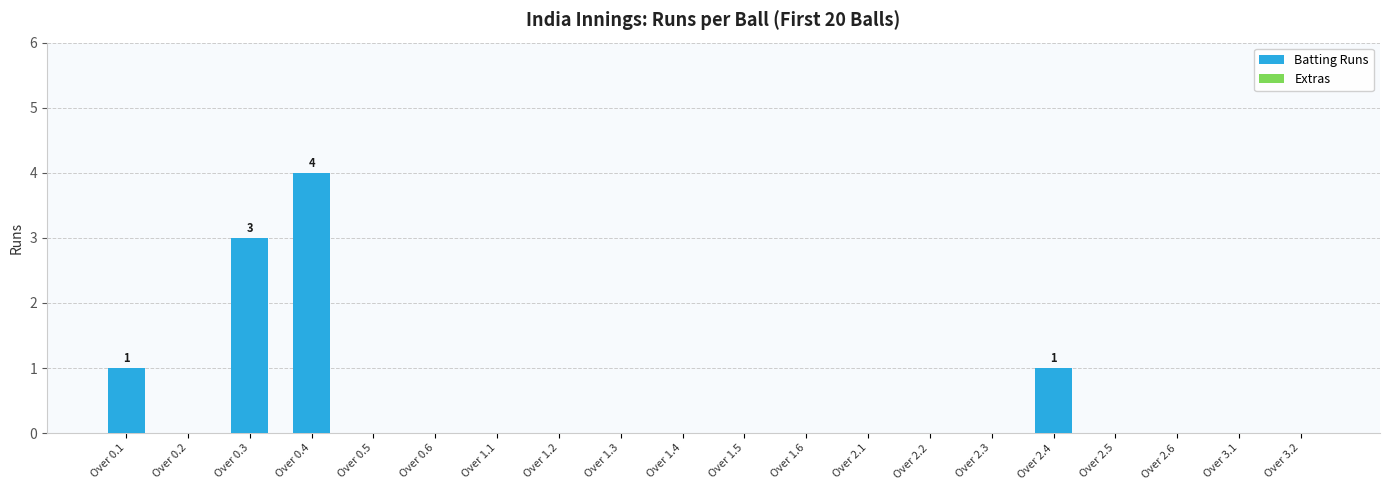

Which label corresponds to the largest value in the chart?

Over 0.4